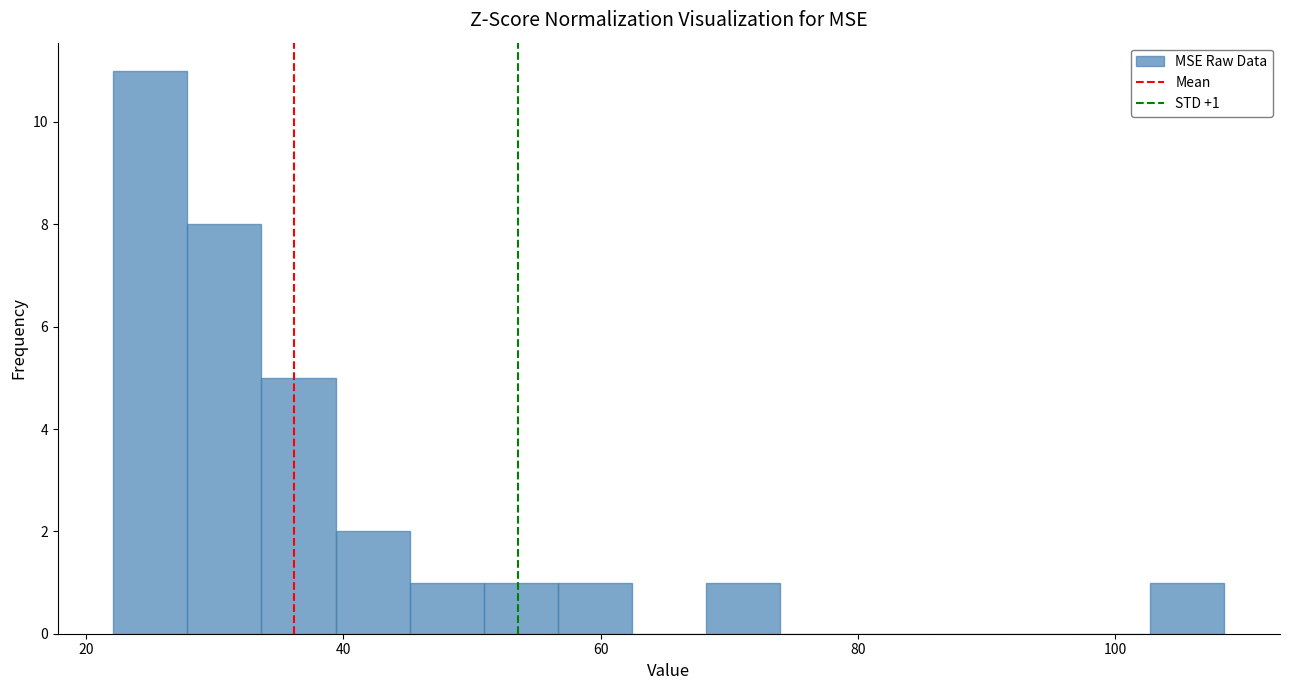

Around what value on the x-axis is the tallest bar? Give the approximate position of its centre, as read against the axis.

24